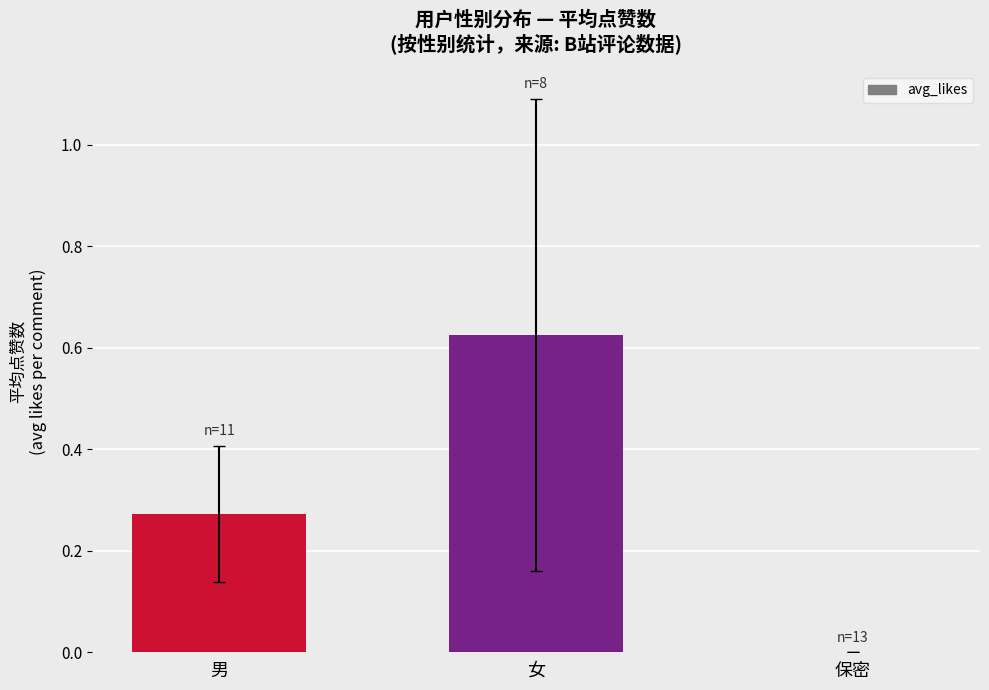

What is the change in value from 男 to 保密?

-0.3